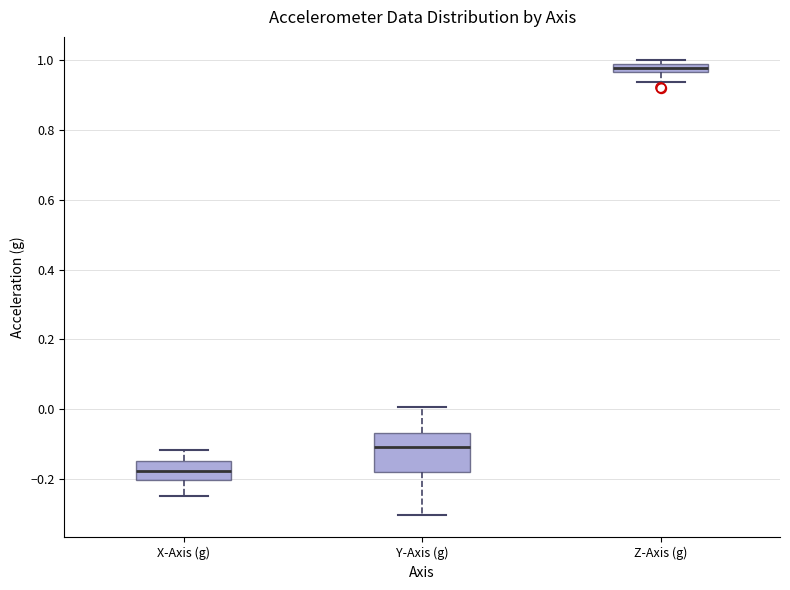

Where does the lower whisker of the box for X-Axis (g) end on the y-axis? The values are not printed on the chart, so give them approximately, as read against the axis.

-0.24